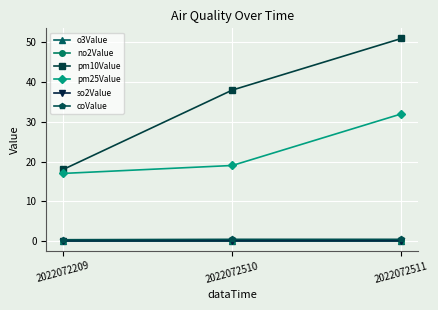

At how many categories does at least one series exceed 46?

1